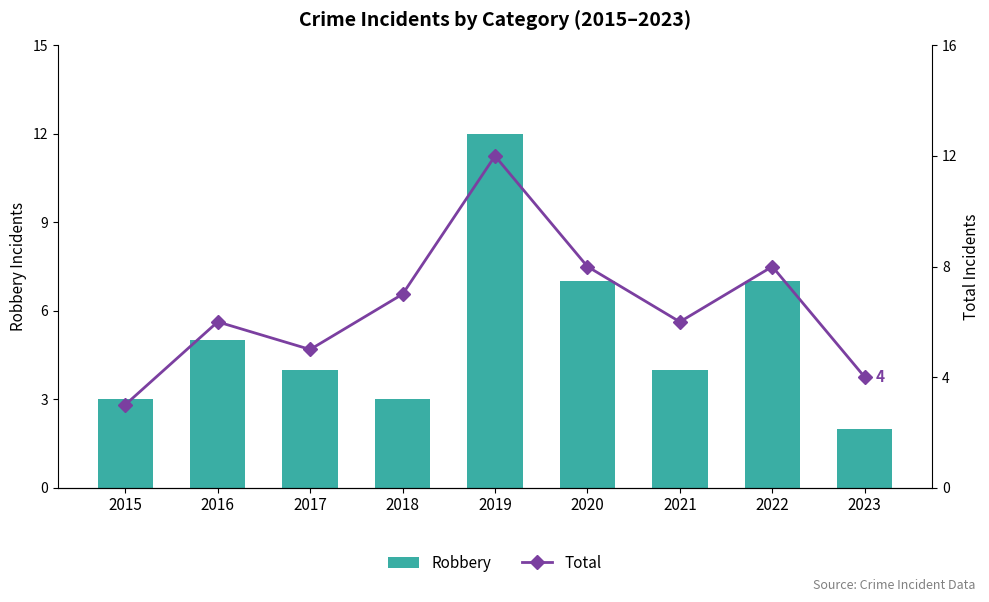

Which series has the largest total across all categories?

Total